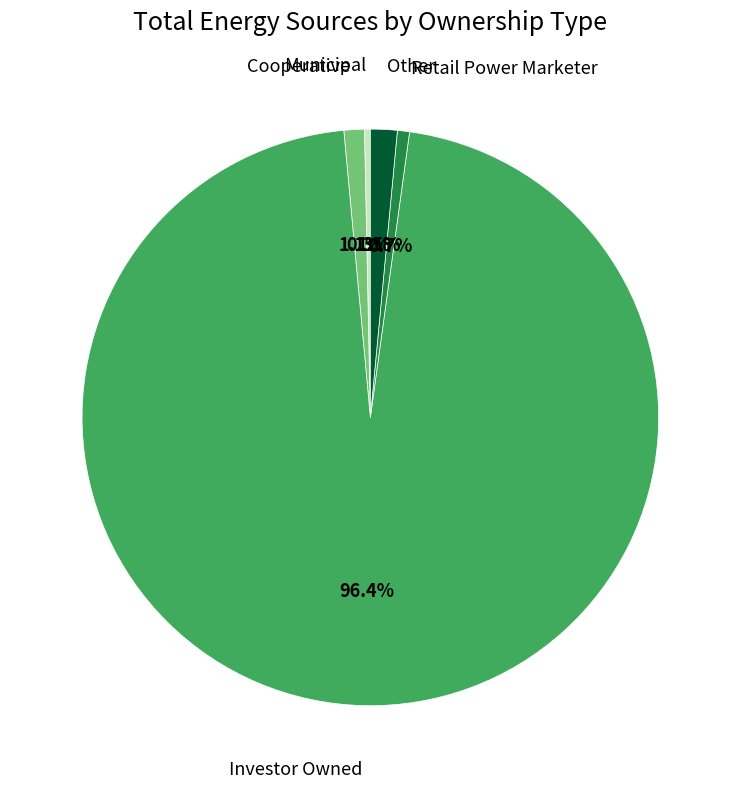

Does any single category account for the majority?

Yes